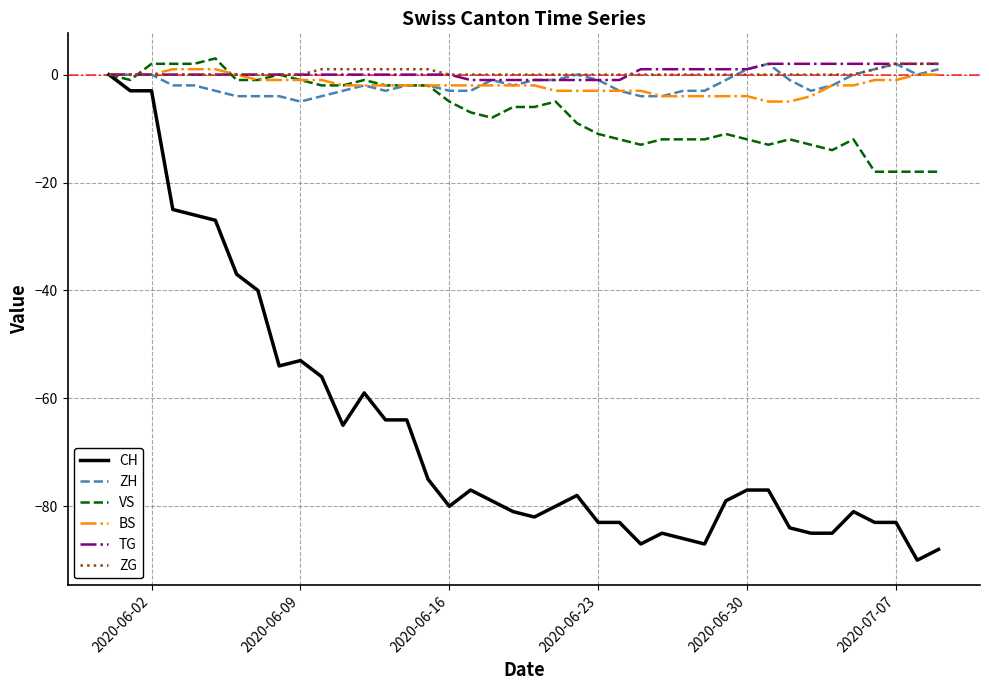

What is the greatest value displayed?

3